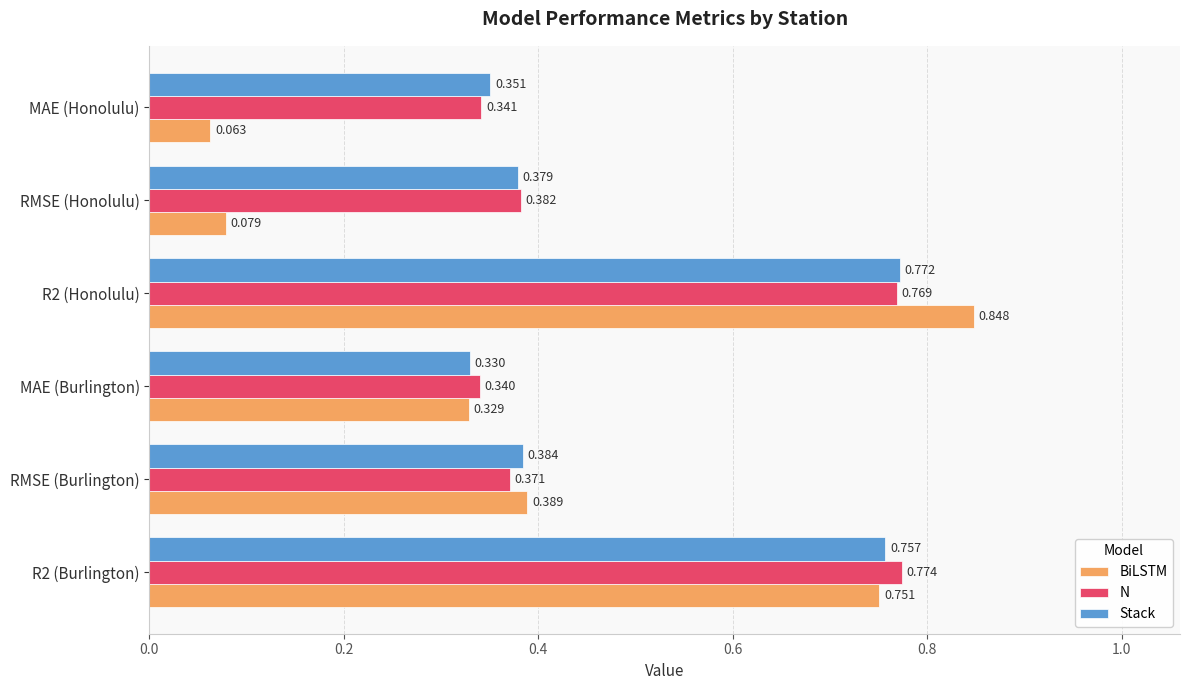

Between R2 (Burlington) and R2 (Honolulu), which series saw the biggest shift?

BiLSTM